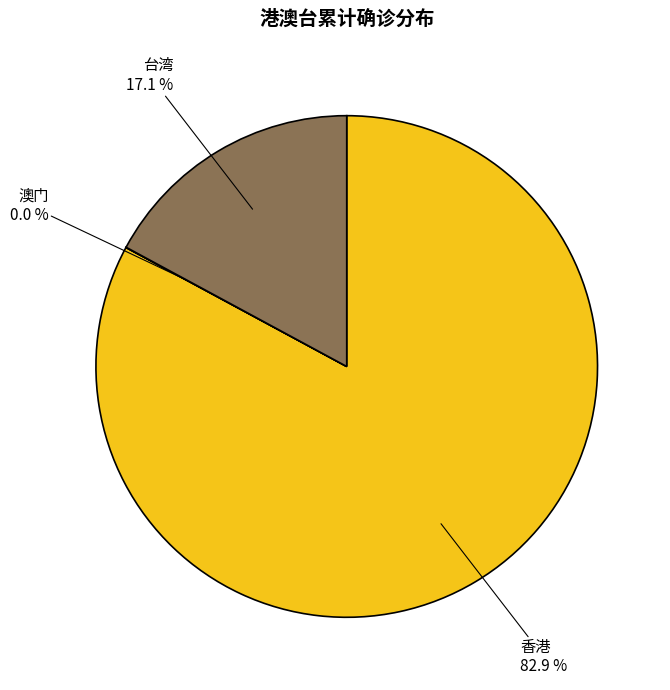

The 香港 slice represents 83% of the pie. True or false?

True